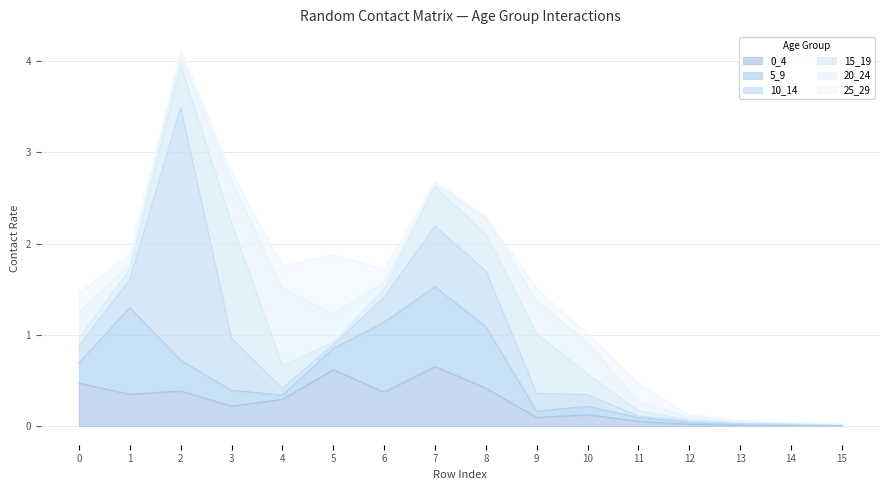

At which category does 25_29 reach its first local peak?

5